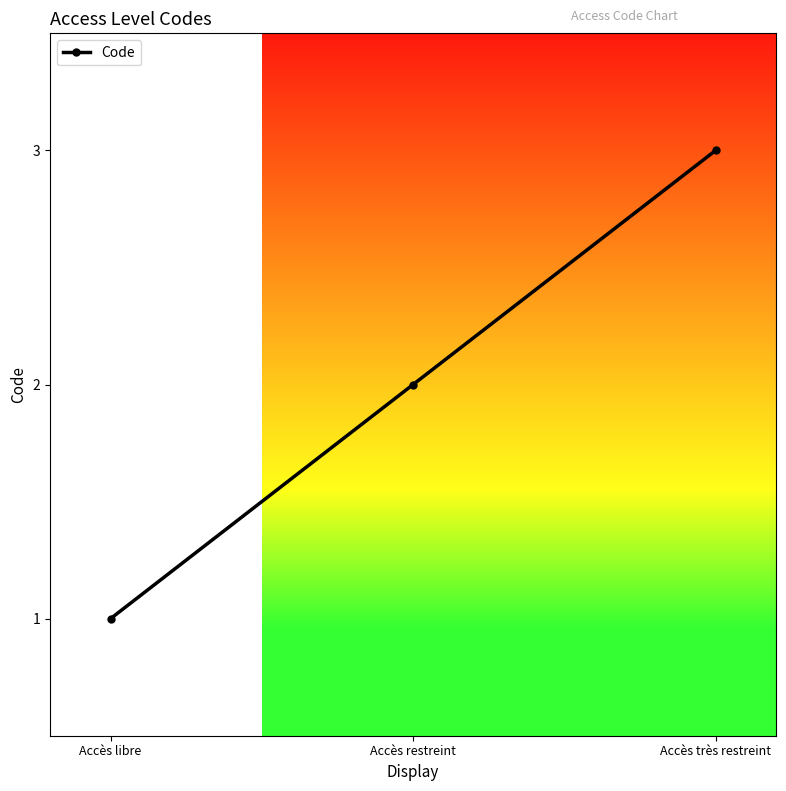

What is the difference between the maximum and second lowest values?

1